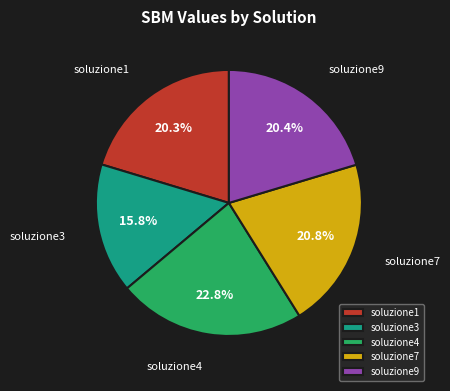

What percentage do soluzione7 and soluzione1 together represent?

41.1%